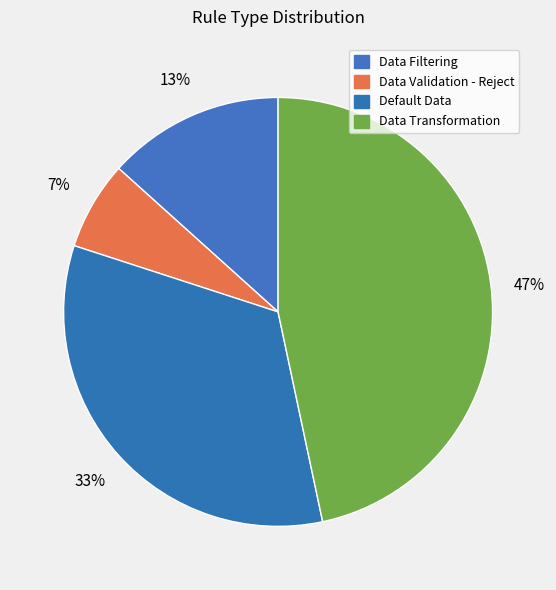

Is there a majority slice in this chart?

No